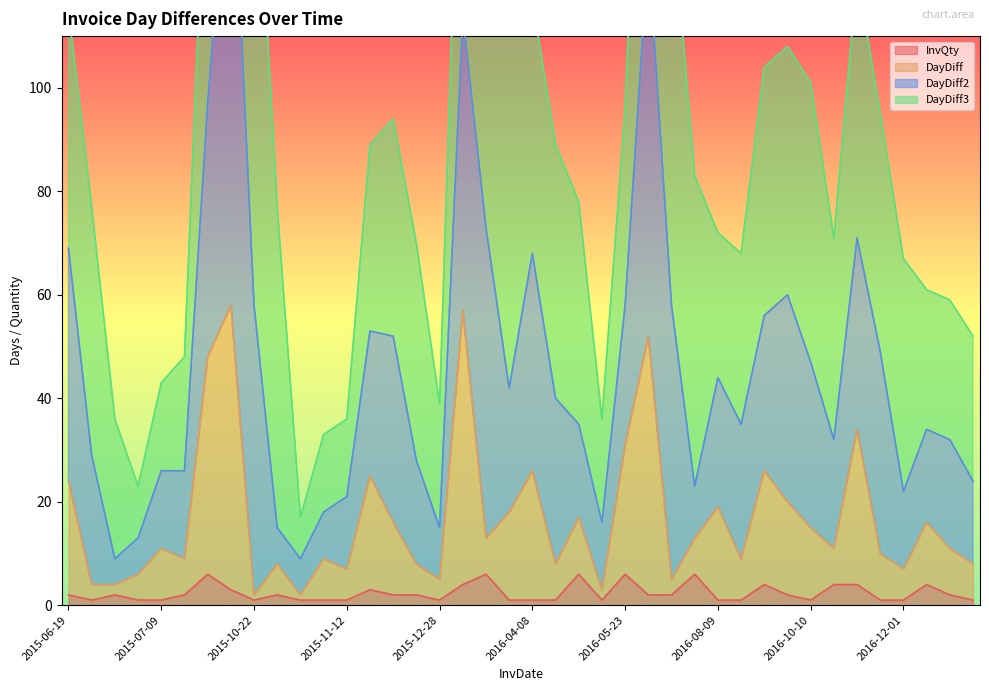

What is the maximum value for InvQty?

6